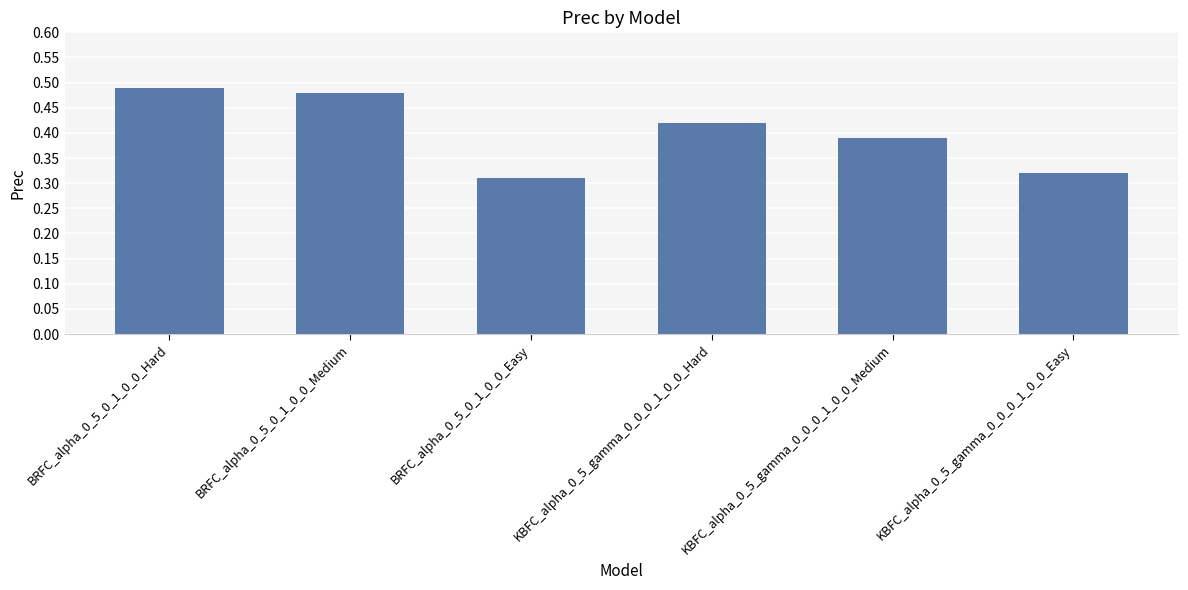

What position from the left is BRFC_alpha_0_5_0_1_0_0_Easy?

3